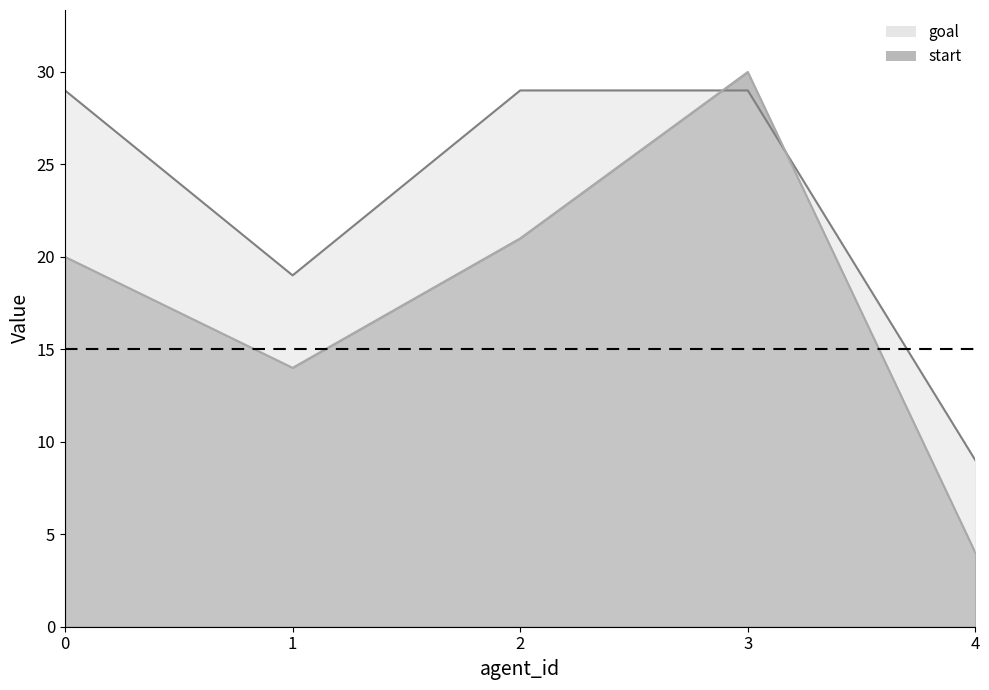

Reading left to right, what are all the values shown in this chart?

start: 20	14	21	30	4
goal: 29	19	29	29	9